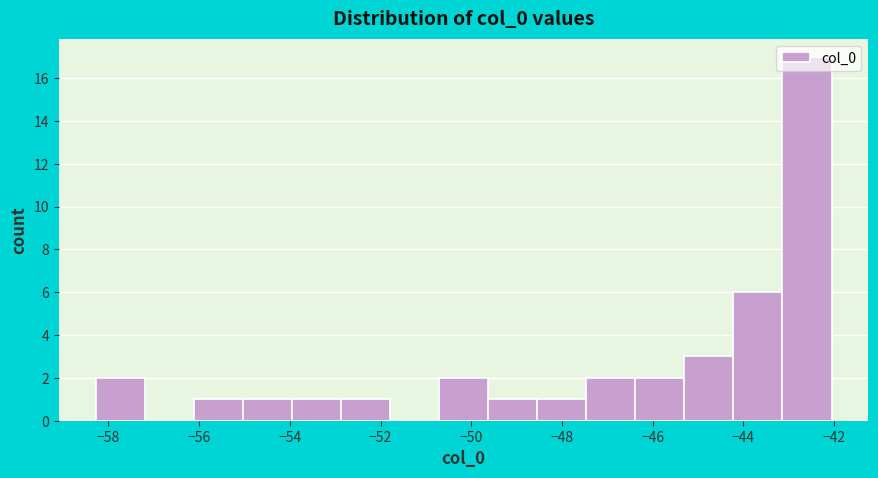

Over which range of the x-axis is the bar tallest?

-43.2 to -42.0